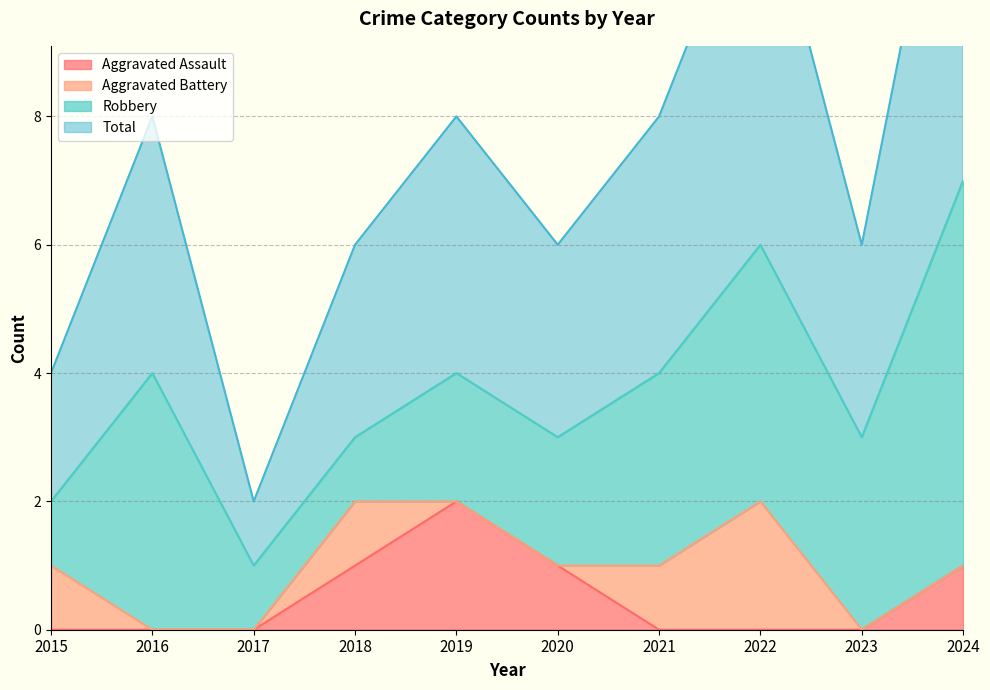

Is it true that Aggravated Assault equals -1 at 2022?

False